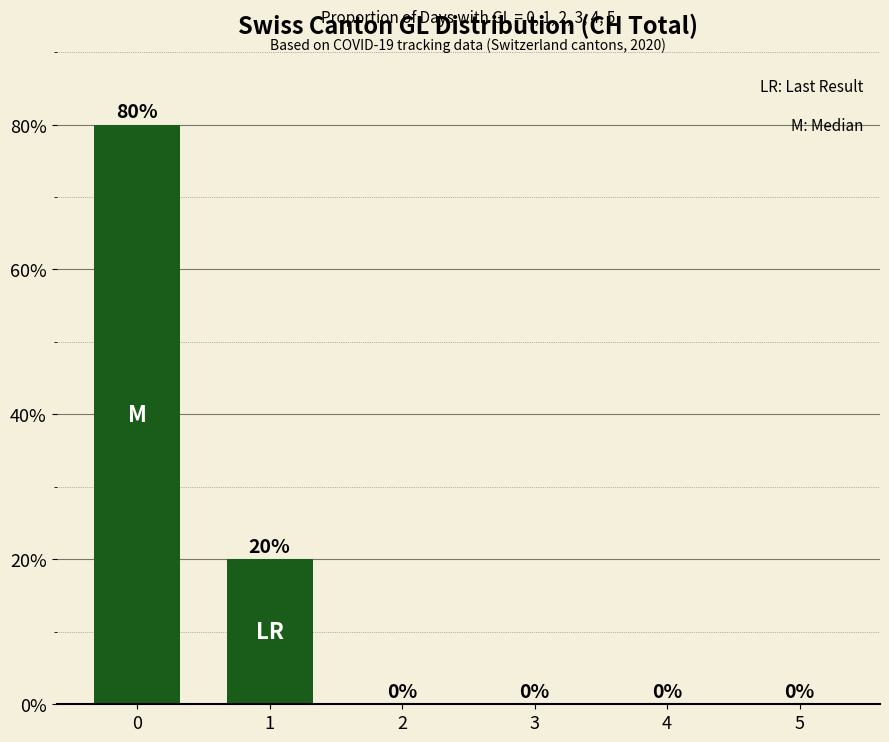

Reading left to right, extract all data points from this chart.

80	20	0	0	0	0